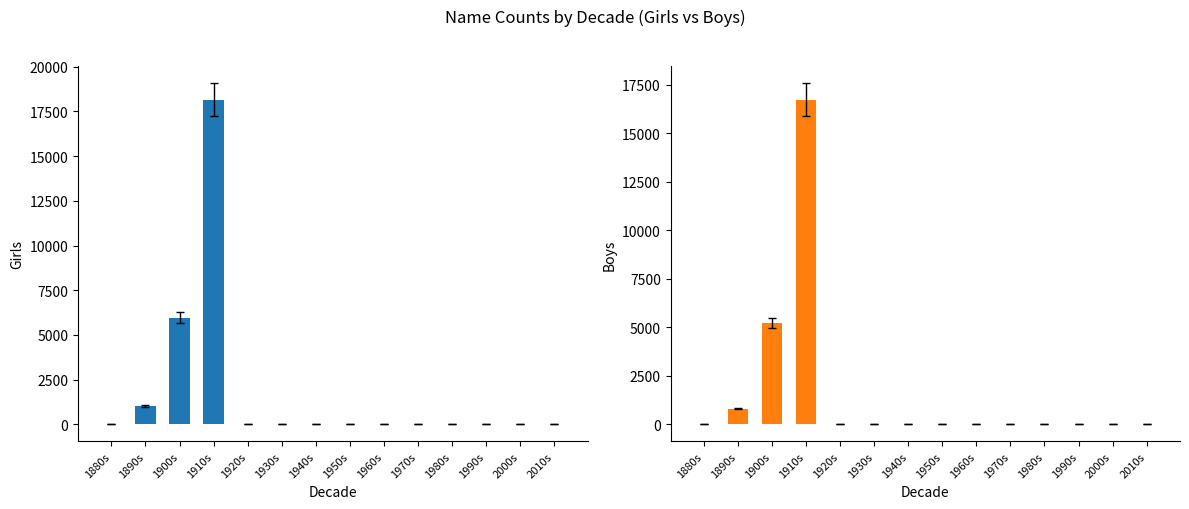

Which has a higher value, 1940s or 1930s?

1940s